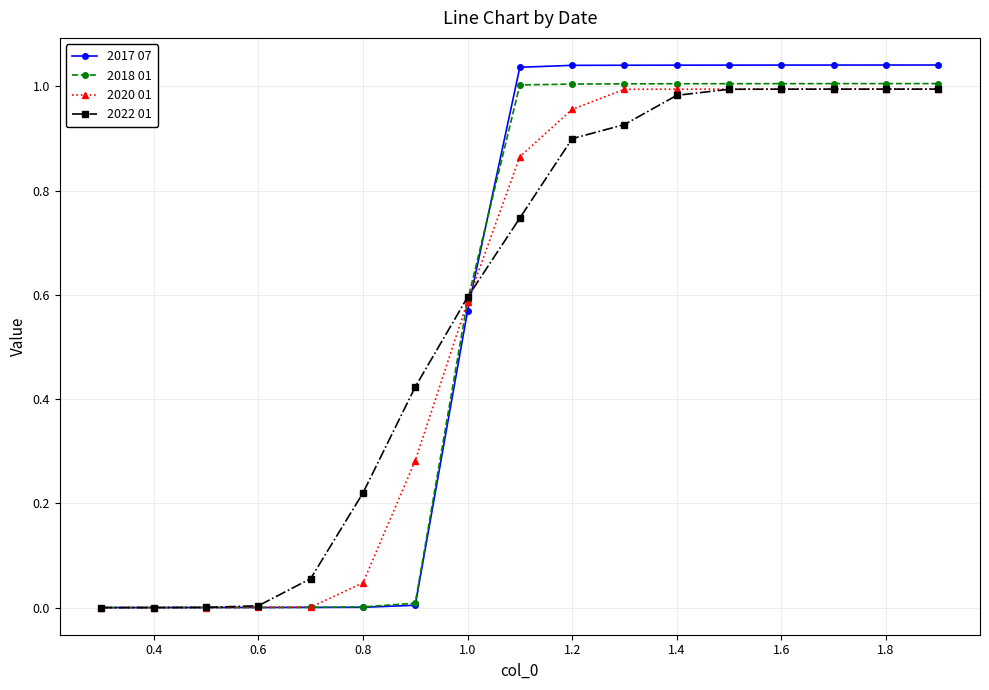

What are all the series names shown in the legend?

2017 07, 2018 01, 2020 01, 2022 01